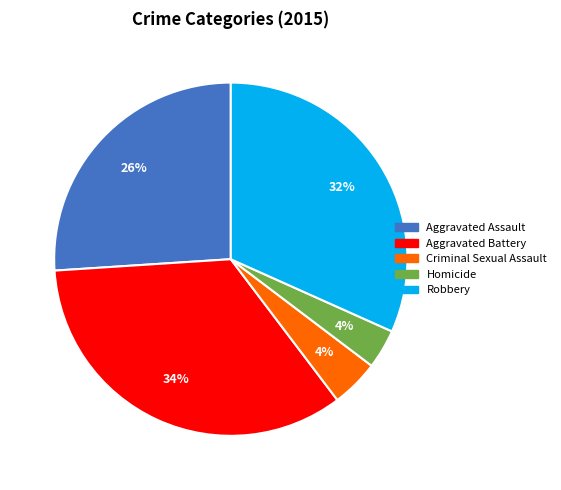

Is it true that Aggravated Battery is 20% of the pie?

False